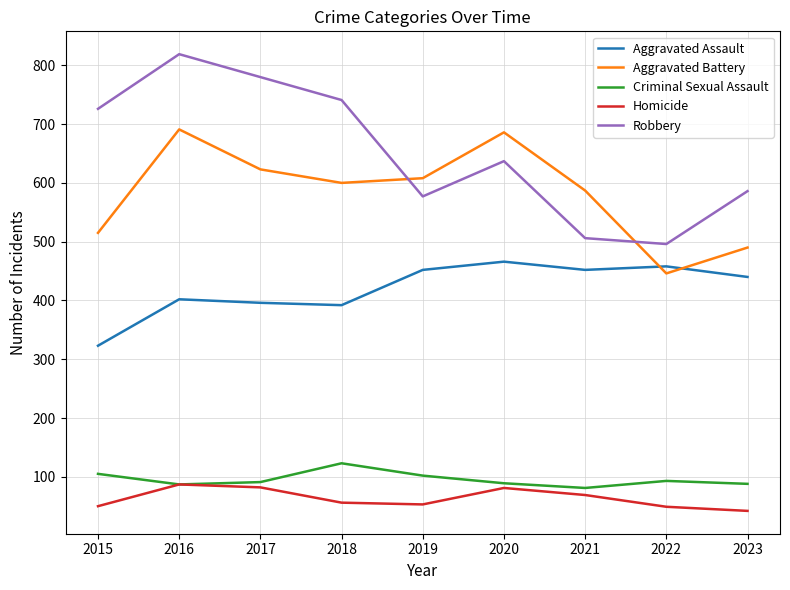

What is the difference between the highest and lowest values at 2023?

544